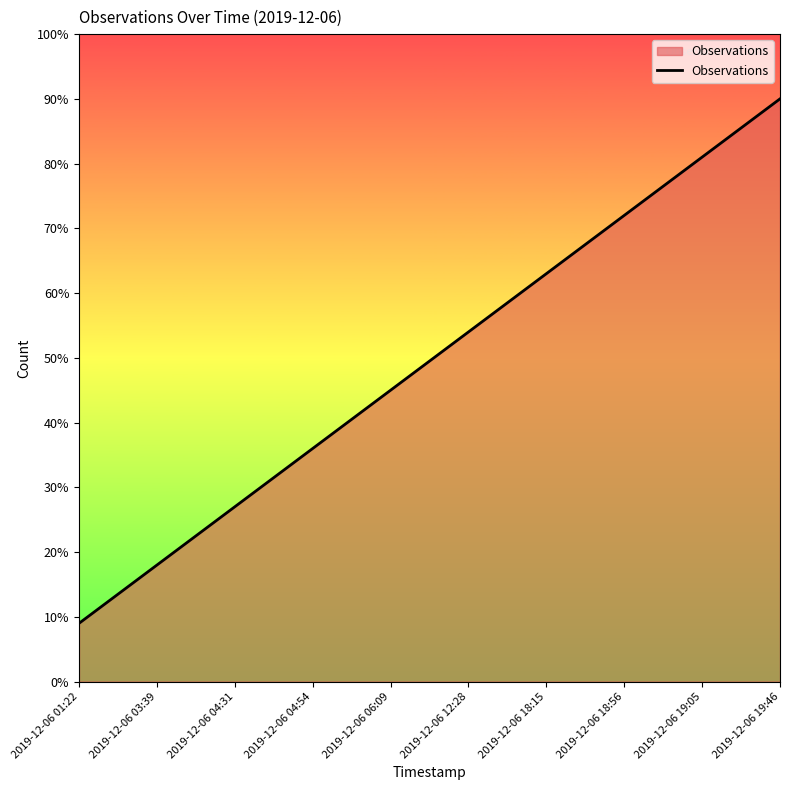

True or false: the data shows 2.7 at 2019-12-06 04:31.

True